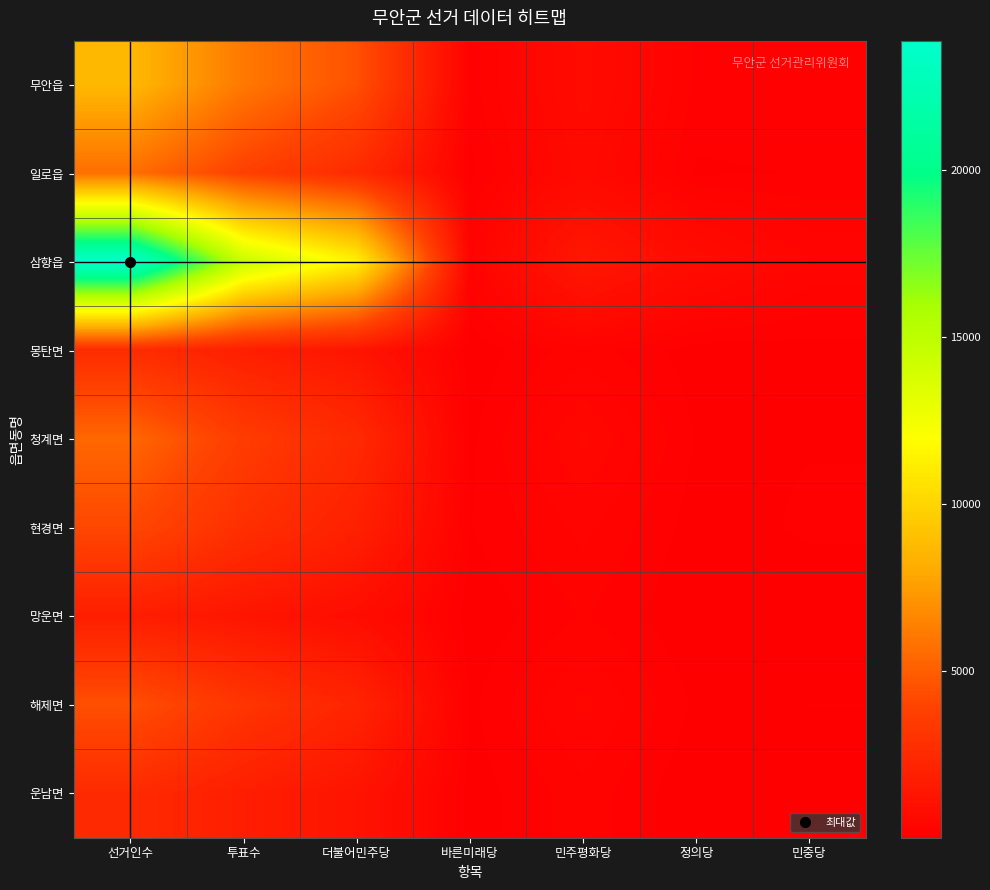

Reading left to right, list all the values displayed in this chart.

무안읍: 선거인수=8651	투표수=6095	더불어민주당=4525	바른미래당=172	민주평화당=741	정의당=197	민중당=194
일로읍: 선거인수=5707	투표수=3801	더불어민주당=2572	바른미래당=94	민주평화당=640	정의당=109	민중당=131
삼향읍: 선거인수=23851	투표수=14541	더불어민주당=11346	바른미래당=302	민주평화당=1481	정의당=772	민중당=401
몽탄면: 선거인수=2645	투표수=1848	더불어민주당=1281	바른미래당=51	민주평화당=272	정의당=68	민중당=81
청계면: 선거인수=5421	투표수=3572	더불어민주당=2481	바른미래당=101	민주평화당=518	정의당=115	민중당=119
현경면: 선거인수=4155	투표수=2820	더불어민주당=1936	바른미래당=122	민주평화당=341	정의당=73	민중당=141
망운면: 선거인수=1806	투표수=1299	더불어민주당=847	바른미래당=43	민주평화당=225	정의당=32	민중당=57
해제면: 선거인수=4507	투표수=3165	더불어민주당=2152	바른미래당=100	민주평화당=441	정의당=100	민중당=126
운남면: 선거인수=2539	투표수=1812	더불어민주당=1229	바른미래당=66	민주평화당=275	정의당=38	민중당=57